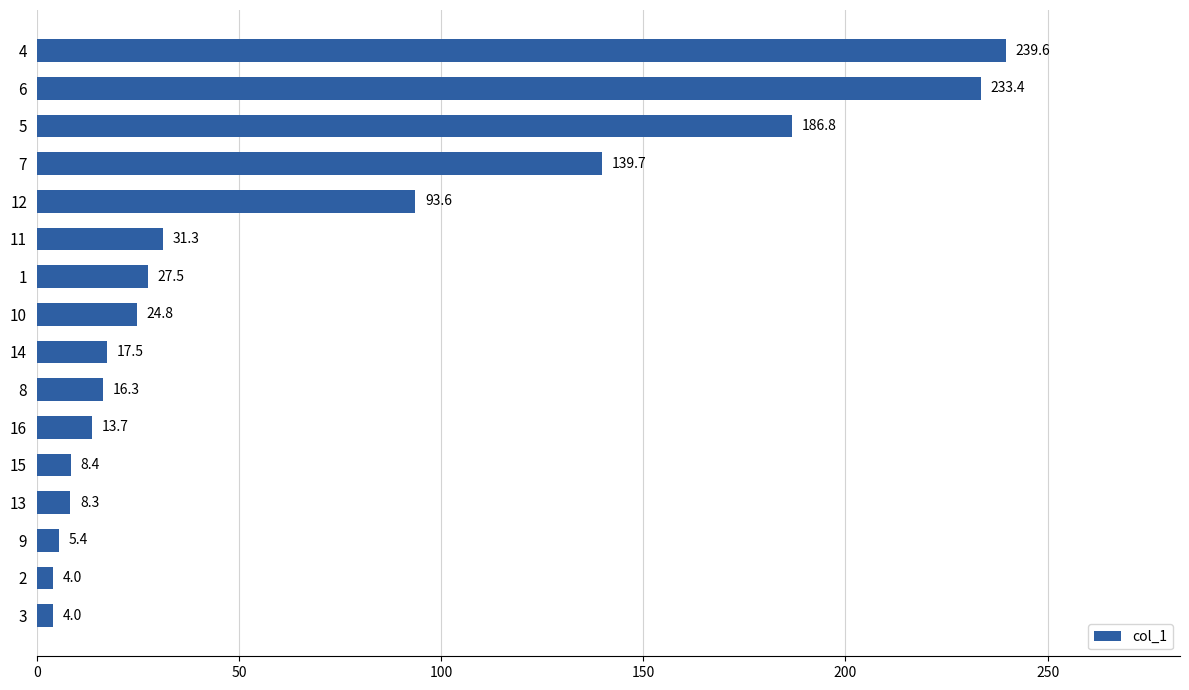

What is the difference between the maximum and second lowest values?

235.6